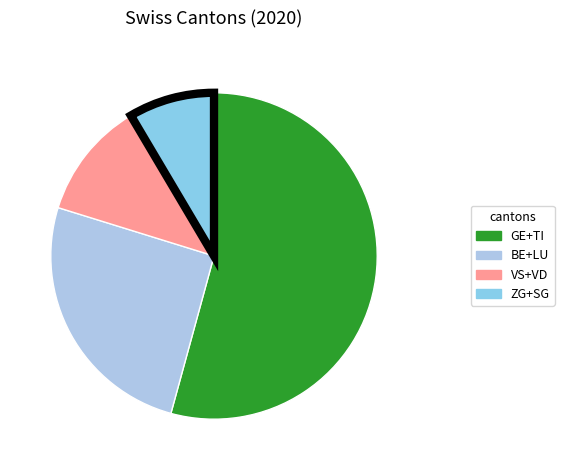

How many slices are in this pie chart?

4